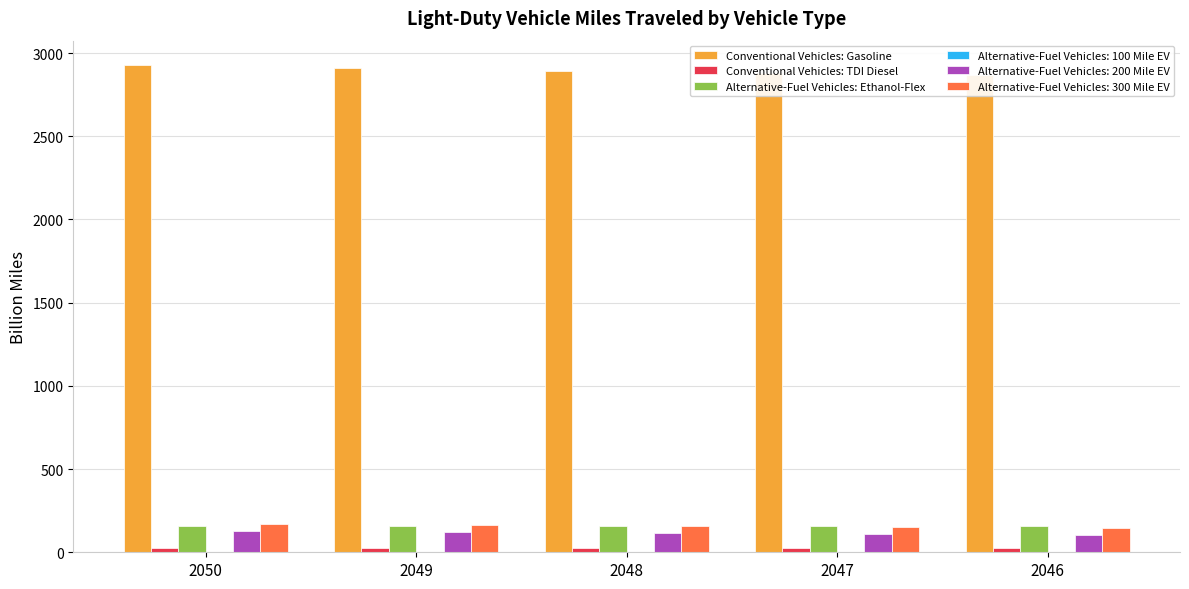

How many values in the Conventional Vehicles: Gasoline series are below 2894?

2